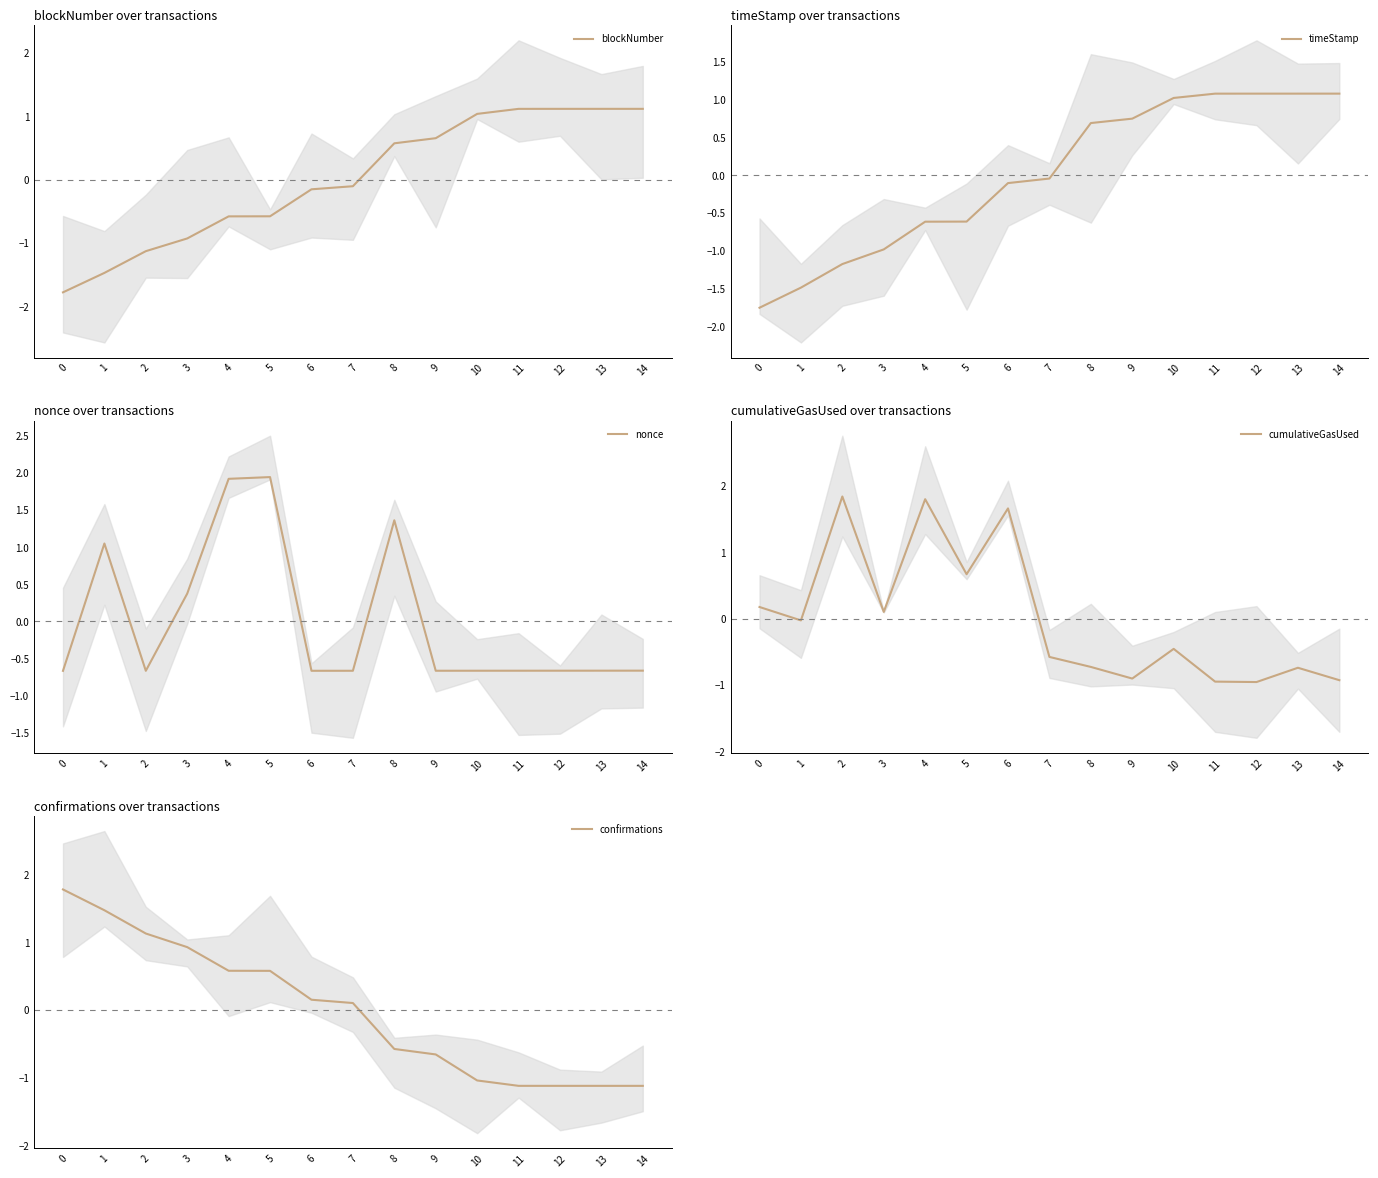

True or false: timeStamp and confirmations cross at least once.

True